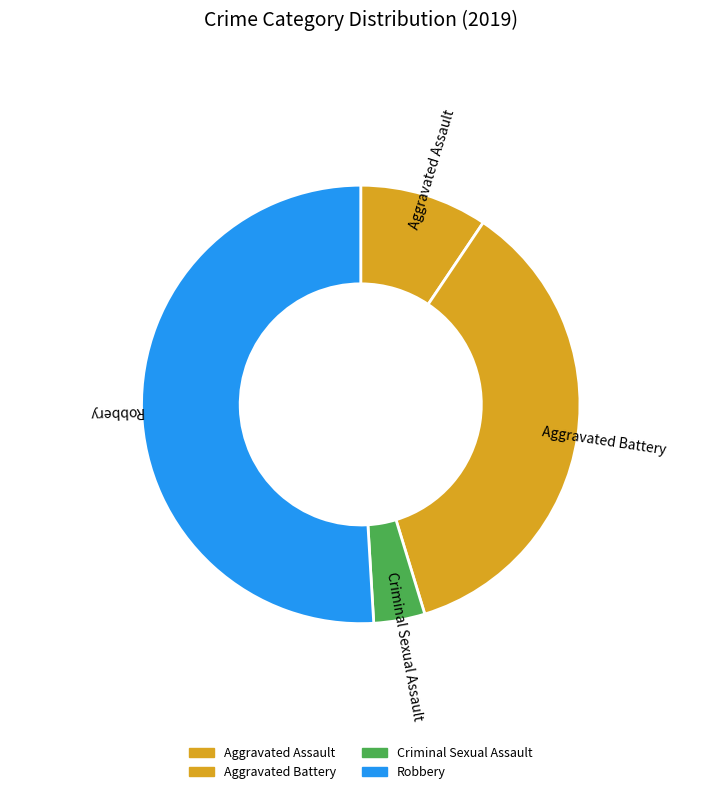

Which category has the smallest portion of the pie?

Criminal Sexual Assault